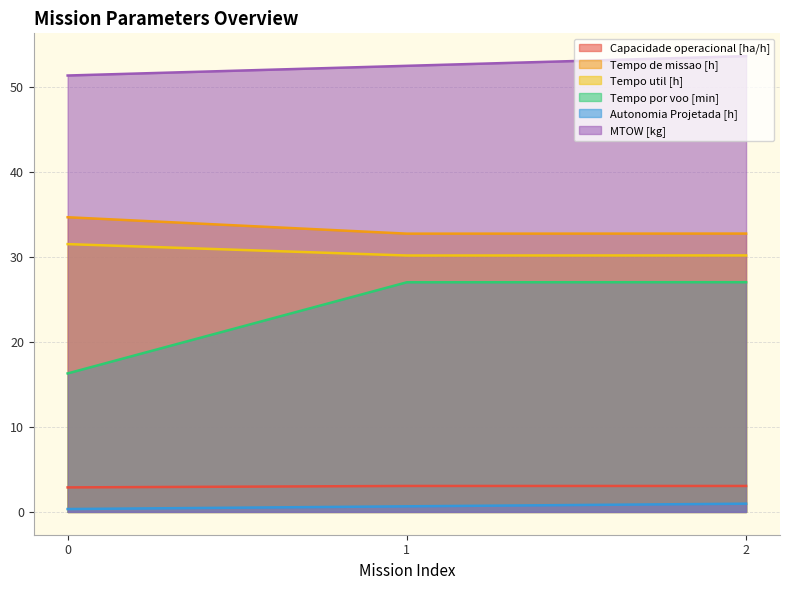

At 0, list the series in order from smallest to largest.

Autonomia Projetada [h], Capacidade operacional [ha/h], Tempo por voo [min], Tempo util [h], Tempo de missao [h], MTOW [kg]